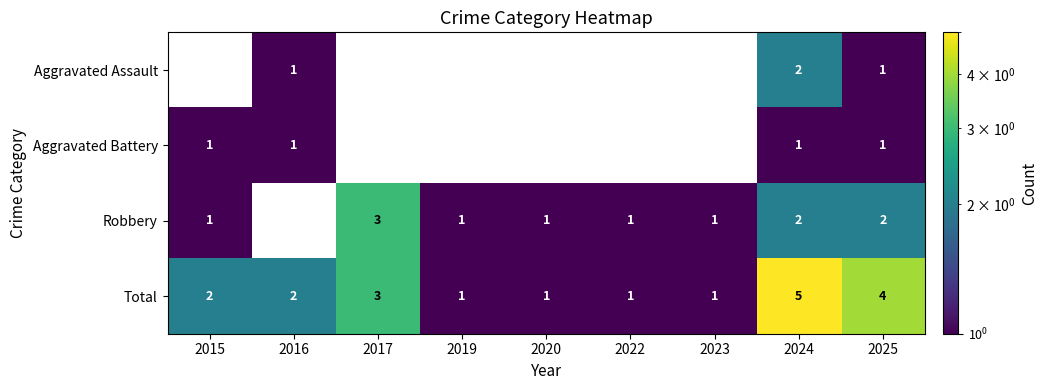

True or false: Aggravated Assault has a value of 1 at 2024.

False